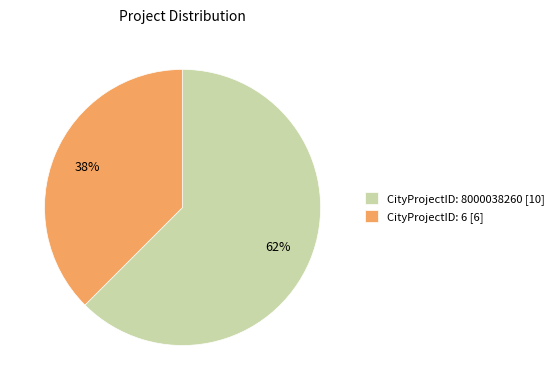

Between CityProjectID: 8000038260 [10] and CityProjectID: 6 [6], which is larger?

CityProjectID: 8000038260 [10]